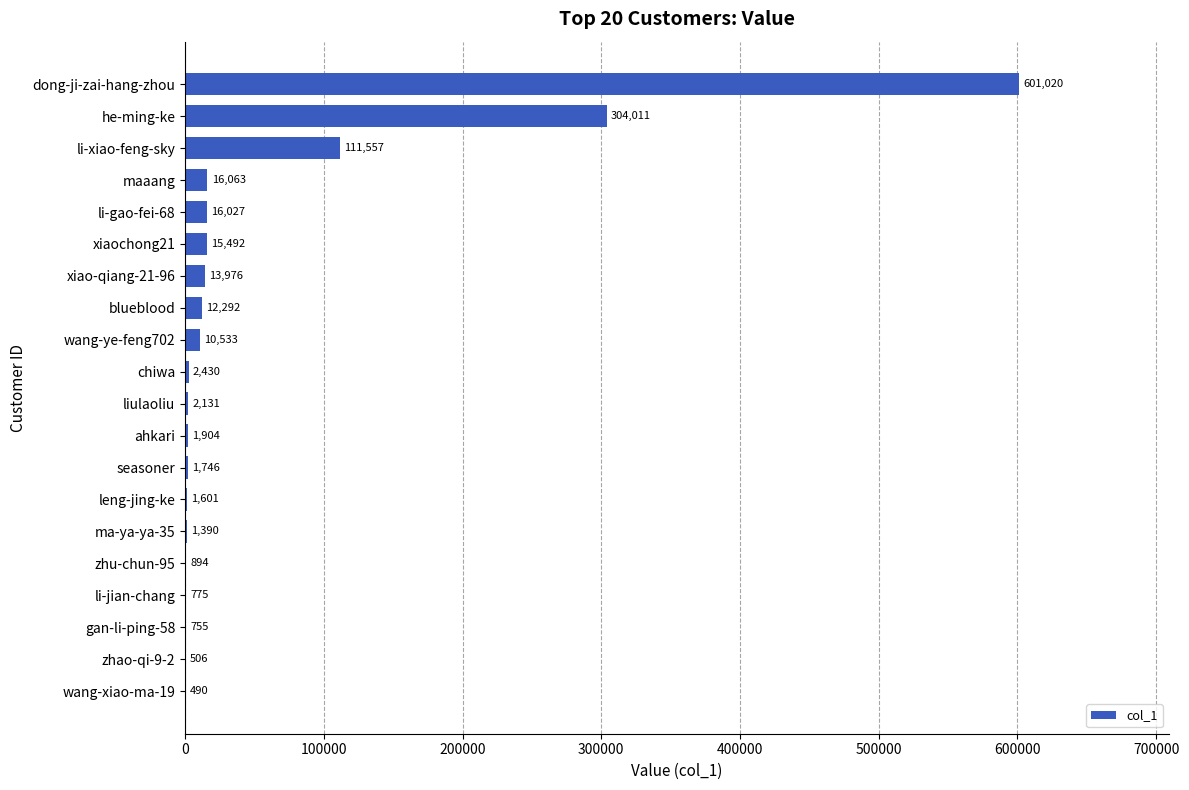

Count the number of categories in the chart.

20